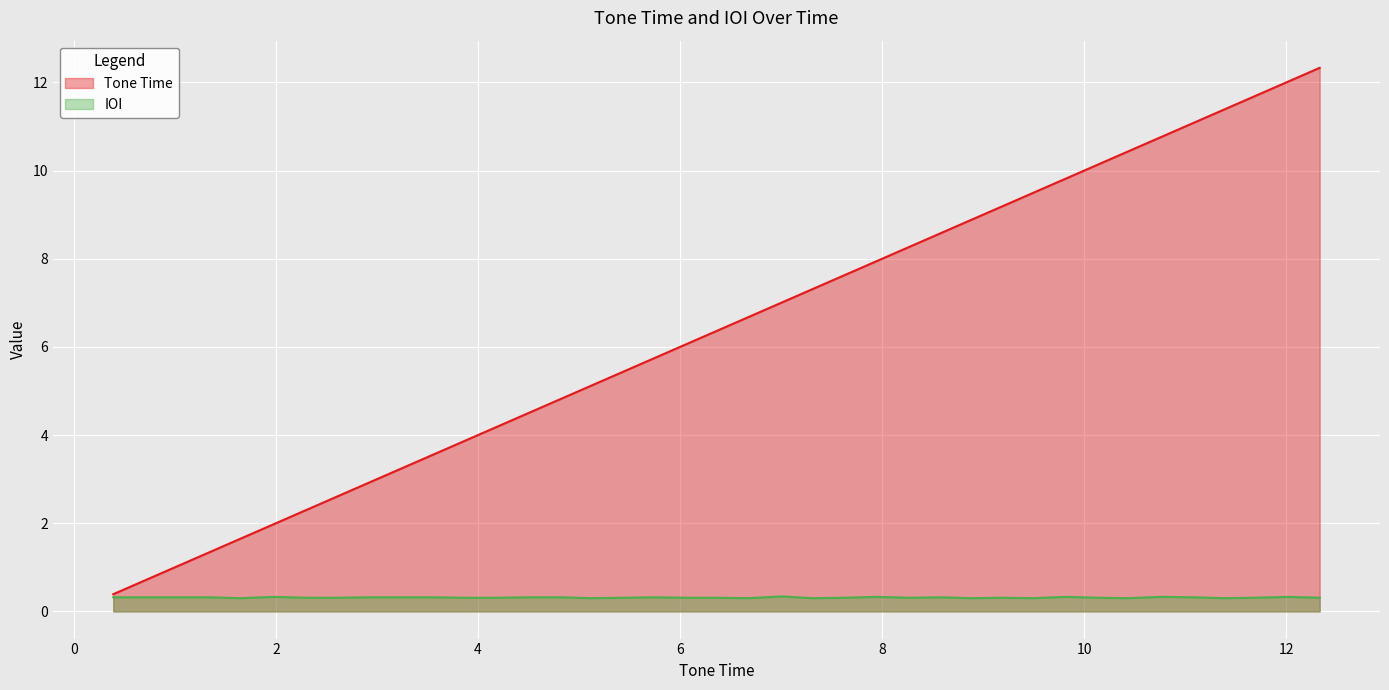

Does the chart display data point markers on the line(s)?

No